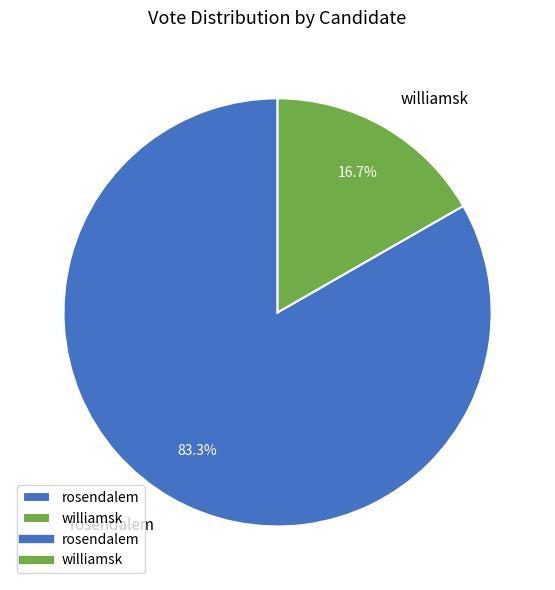

True or false: rosendalem accounts for 83% of the total.

True